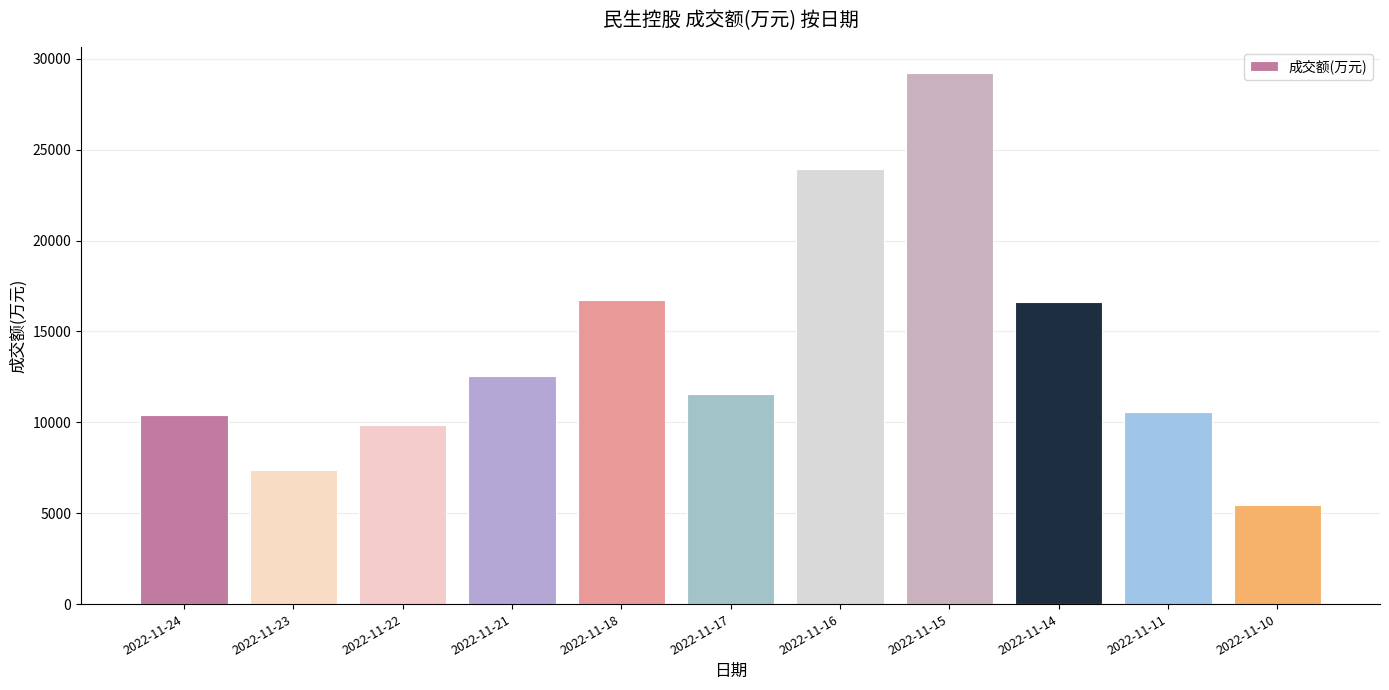

How many bars are there in total?

11